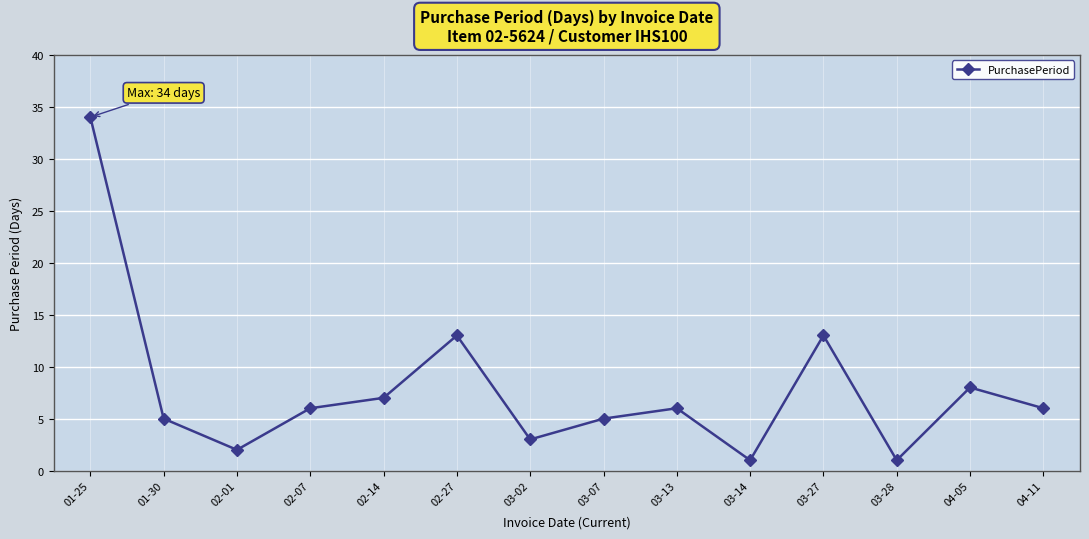

What position from the right is 04-05?

2